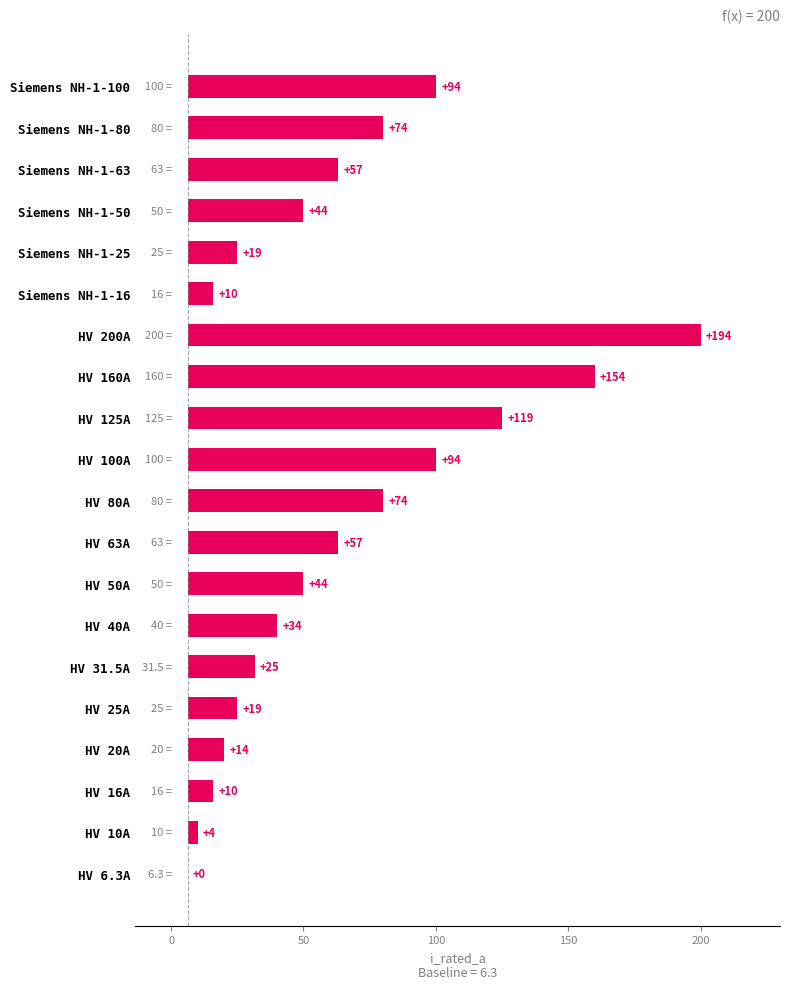

Does the chart contain stacked bars?

No